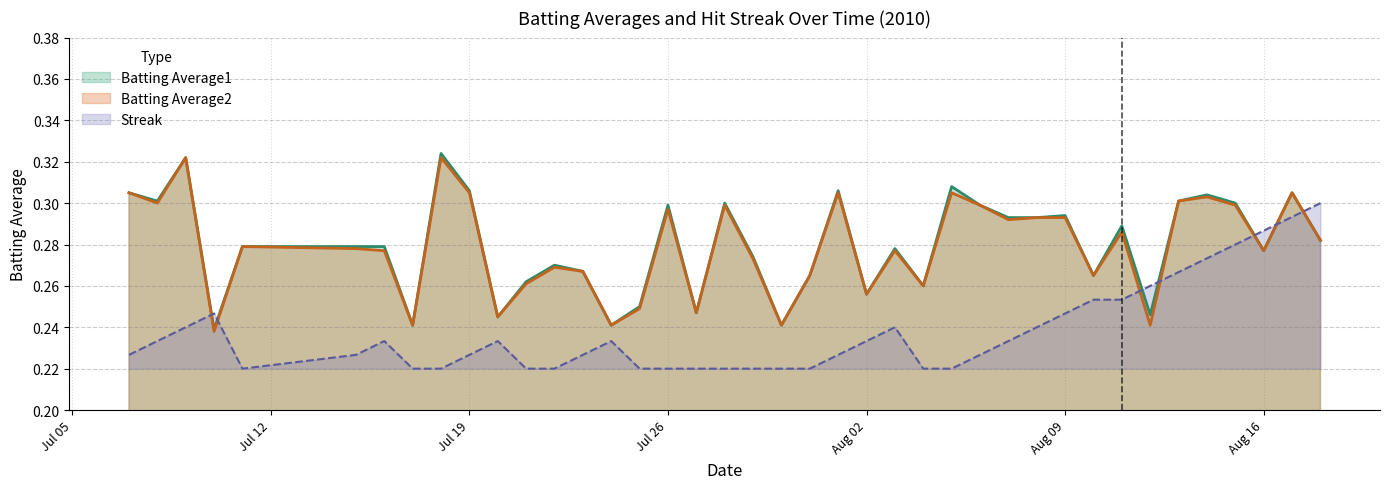

Where is the first local maximum for Batting Average1?

2010-07-09